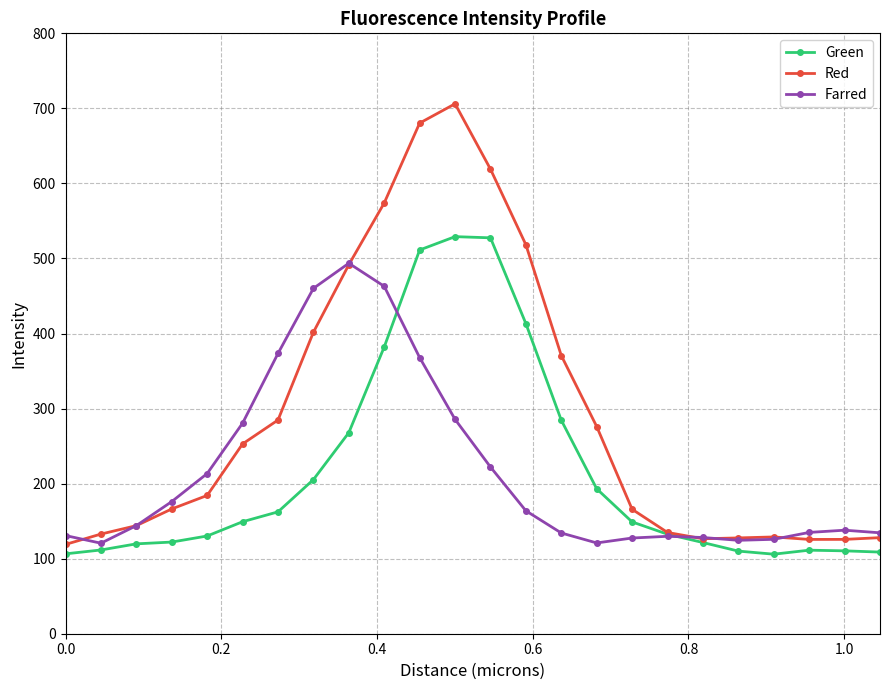

What is the difference between the maximum and minimum values in the Red series?

587.1